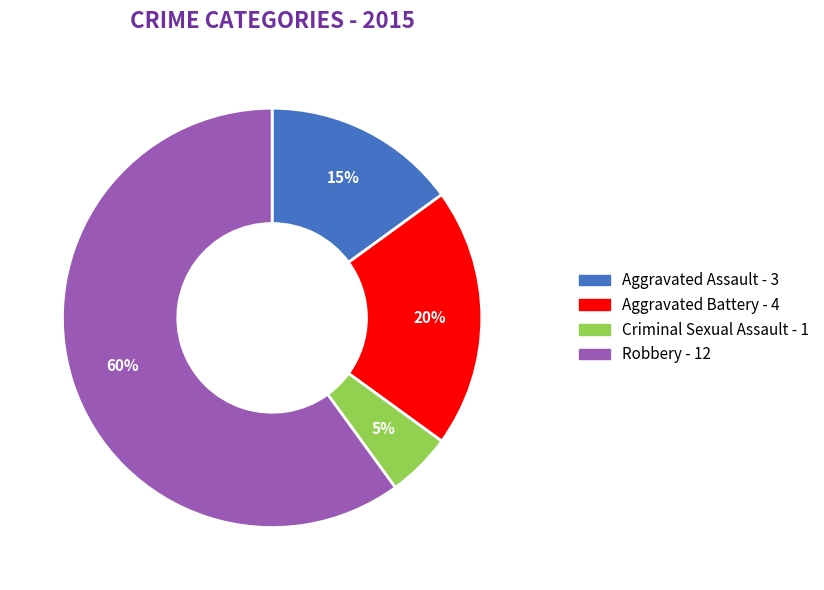

Is there a majority slice in this chart?

Yes